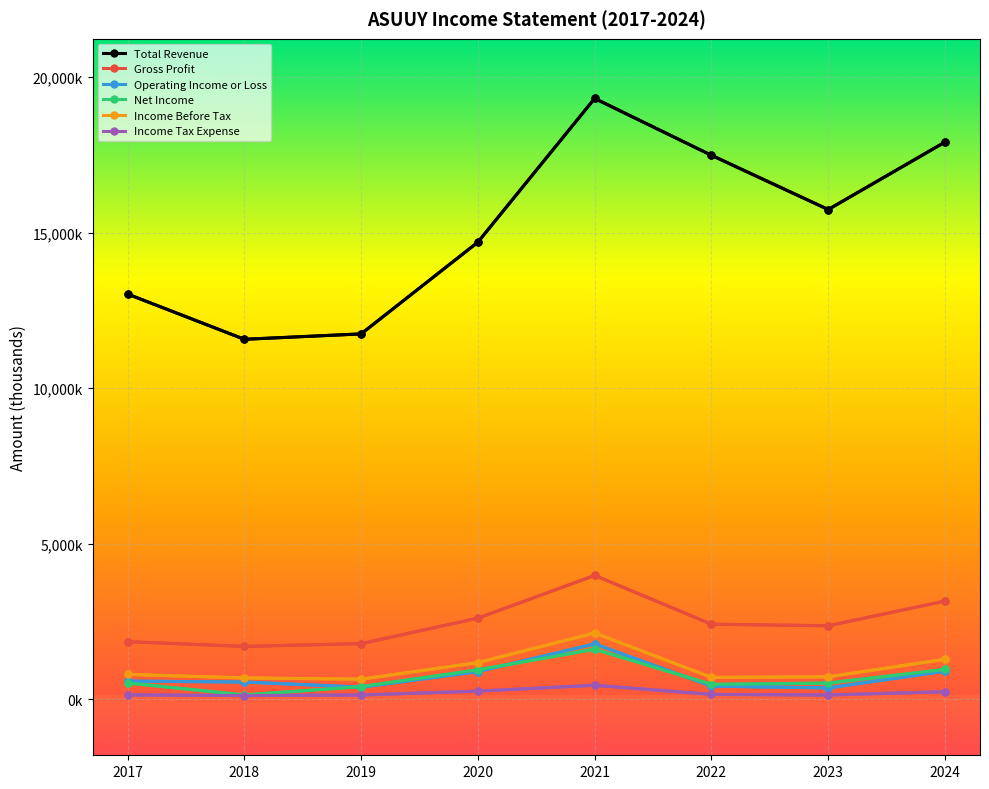

True or false: Income Before Tax and Income Tax Expense cross at least once.

False